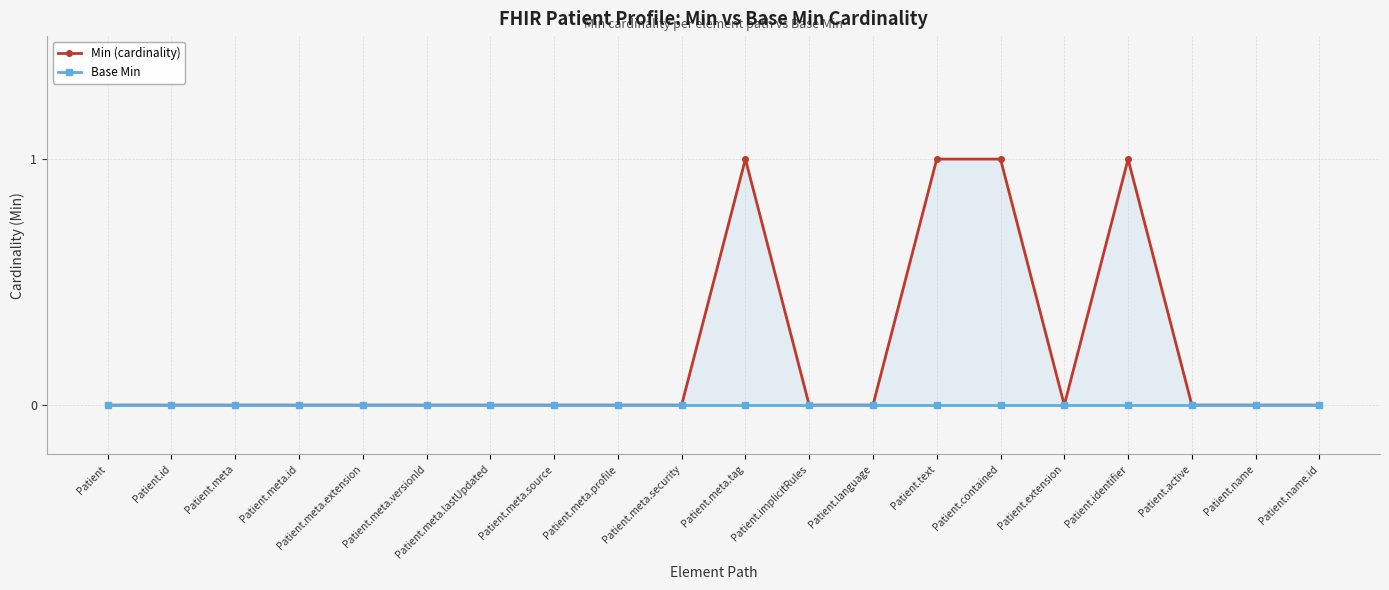

Which series changed the most between Patient.id and Patient.name.id?

Min (cardinality)